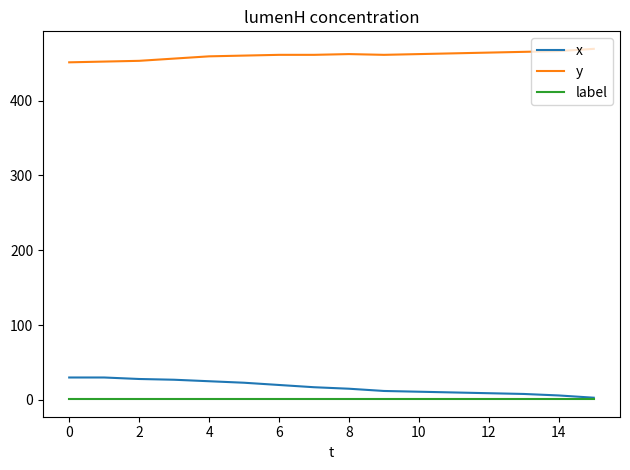

True or false: label and y intersect in this chart.

False